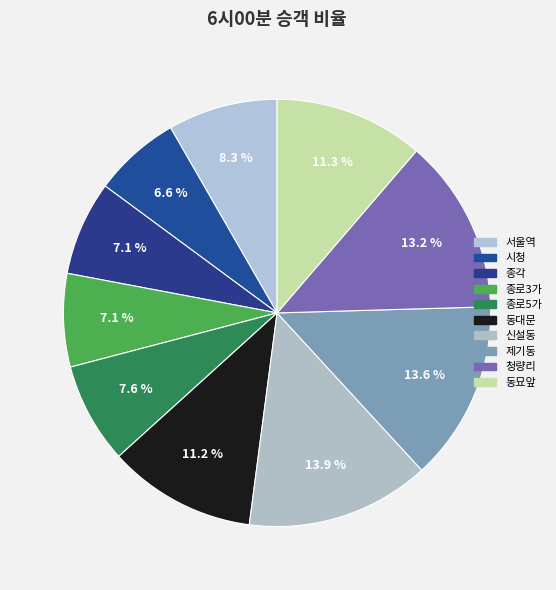

How many segments does this pie chart have?

10